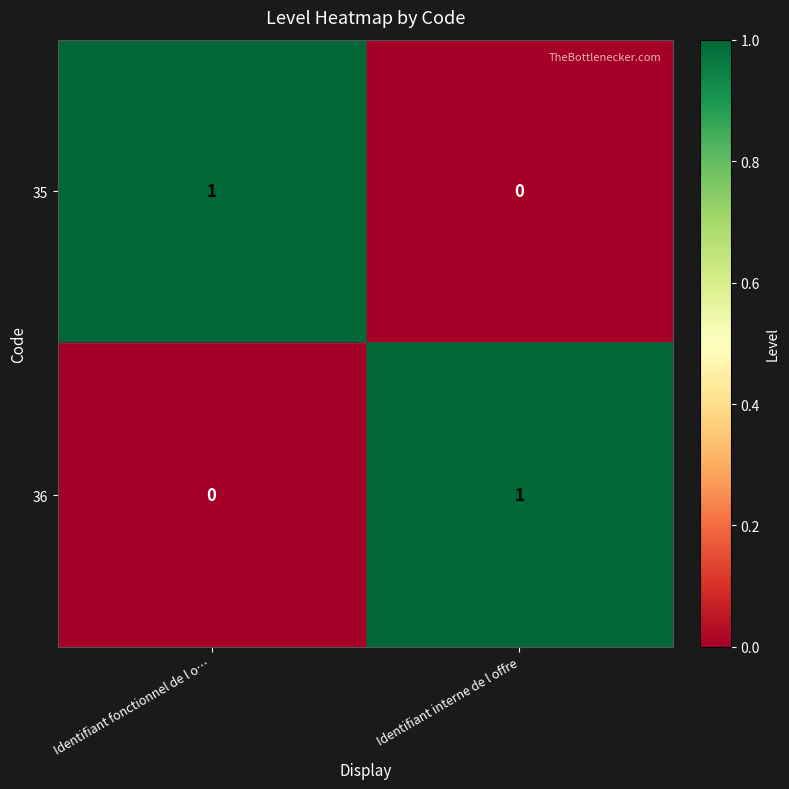

Rank the series at Identifiant fonctionnel de l o… from lowest to highest value.

36, 35